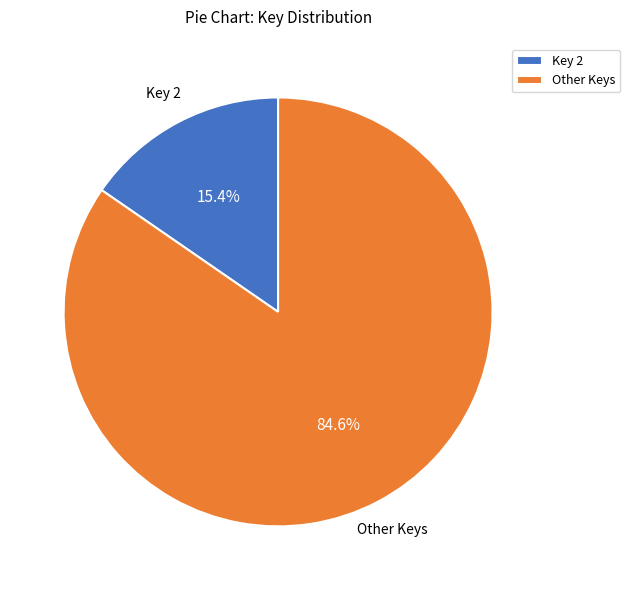

Do Other Keys and Key 2 together represent more than half of the pie?

Yes